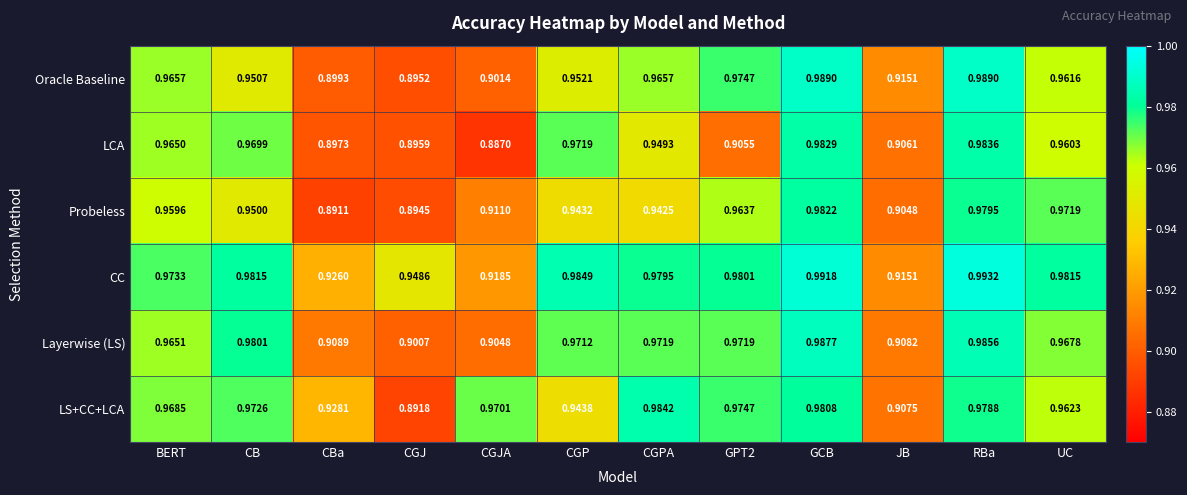

Which category has the lowest value across all series?

CGJA